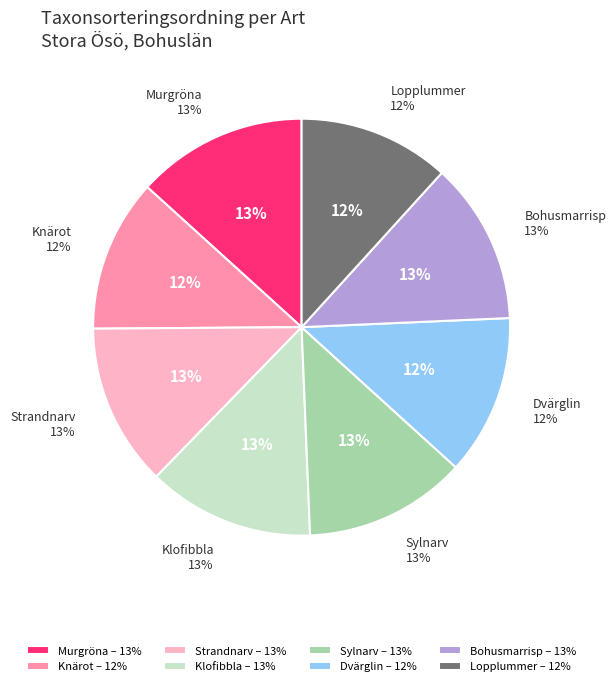

To the nearest percent, what percentage of the pie is Murgröna?

13%